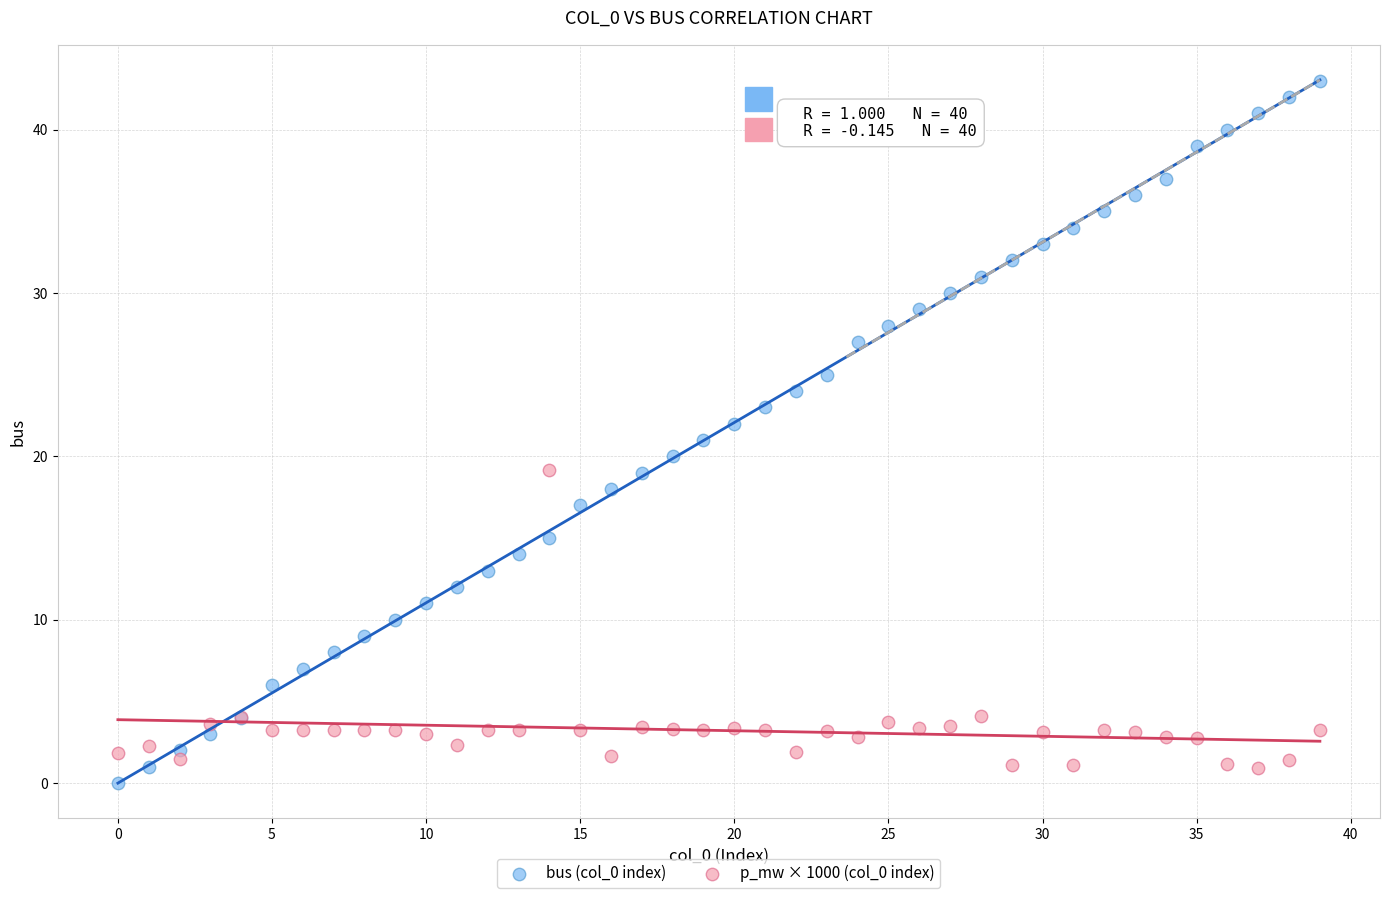

Which series reaches the minimum Y coordinate?

bus (col_0 index)